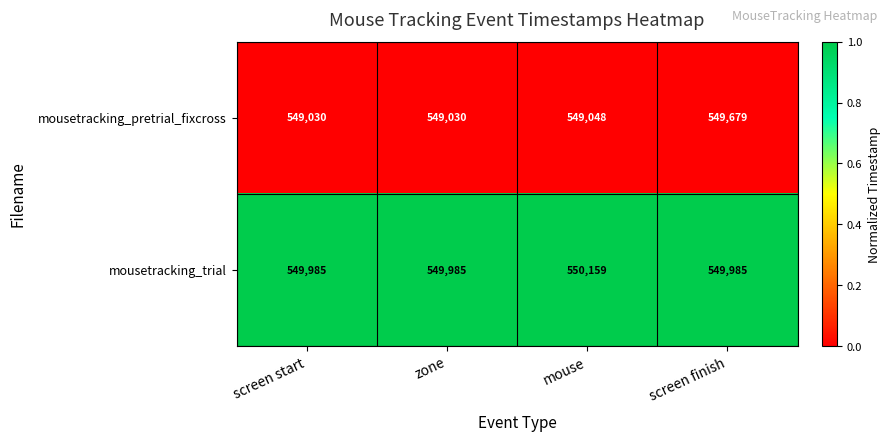

What value does the mousetracking_trial series have at zone?

549985